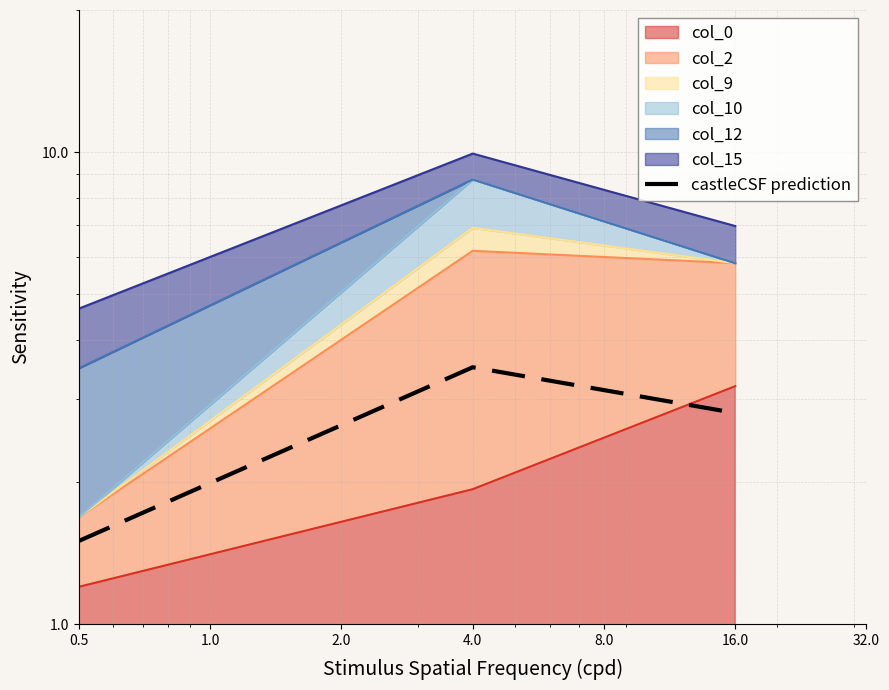

What is the ratio of the value at 0.5 to the value at 4.0?

0.4